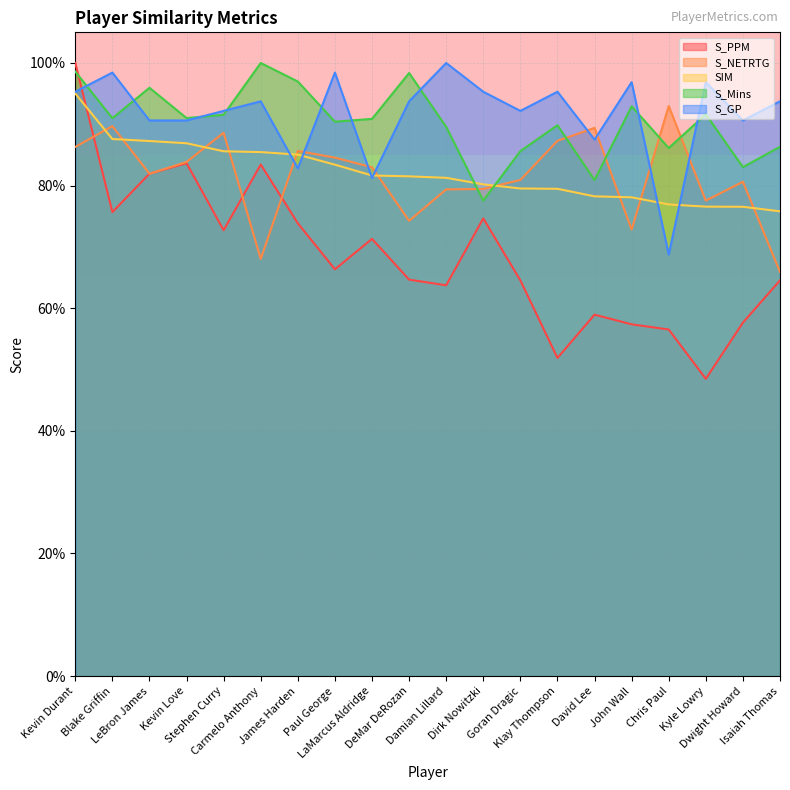

How many times do S_GP and SIM cross each other?

6